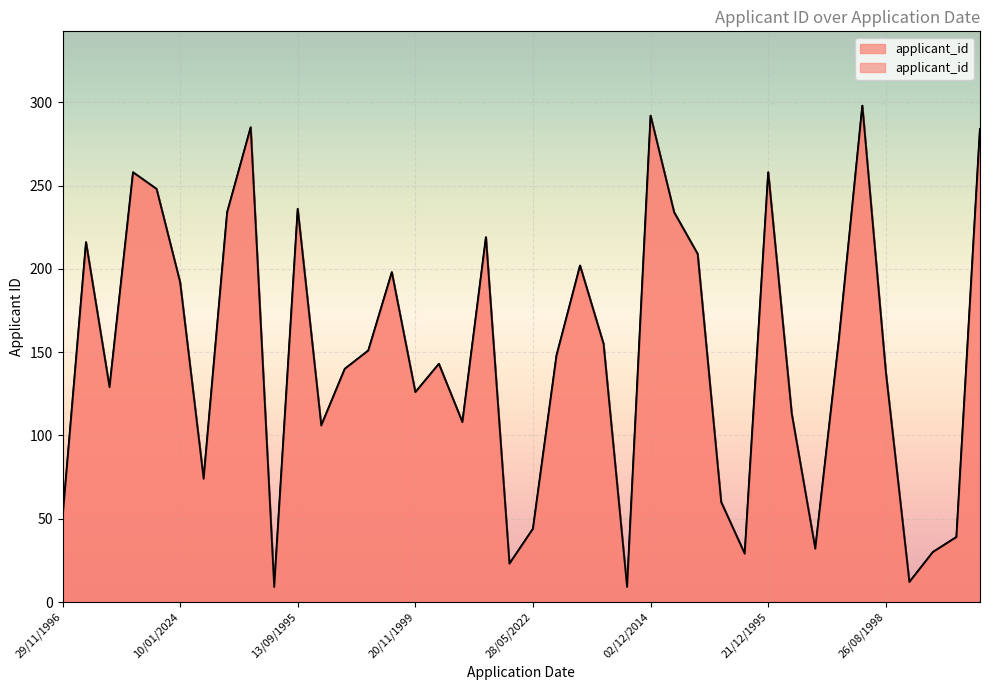

Reading right to left, list all the values displayed in this chart.

05/07/2018=284	13/01/2023=39	06/04/2007=30	04/03/2020=12	26/08/1998=138	31/12/2000=298	08/04/2014=157	11/09/1991=32	10/02/2023=113	21/12/1995=258	25/03/1999=29	02/09/2018=60	29/11/2004=209	19/08/2022=234	02/12/2014=292	20/11/2015=9	22/02/2018=155	09/10/2023=202	30/09/1996=148	28/05/2022=44	28/09/2003=23	05/03/2009=219	01/12/2018=108	04/02/2008=143	20/11/1999=126	21/08/2017=198	30/04/2002=151	10/07/2000=140	29/02/2004=106	13/09/1995=236	06/12/2007=9	17/01/2002=285	05/03/2003=234	16/12/1992=74	10/01/2024=192	25/04/2003=248	04/10/2017=258	02/05/2022=129	06/12/2002=216	29/11/1996=50